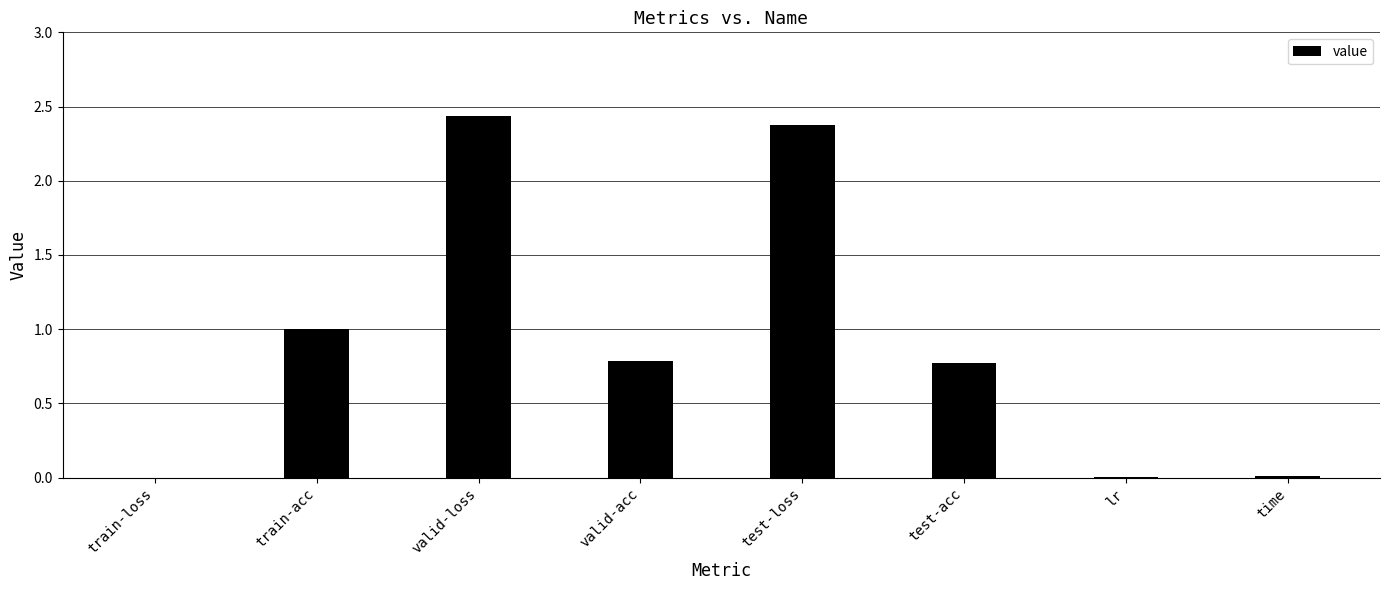

Between valid-loss and test-acc, which is larger?

valid-loss